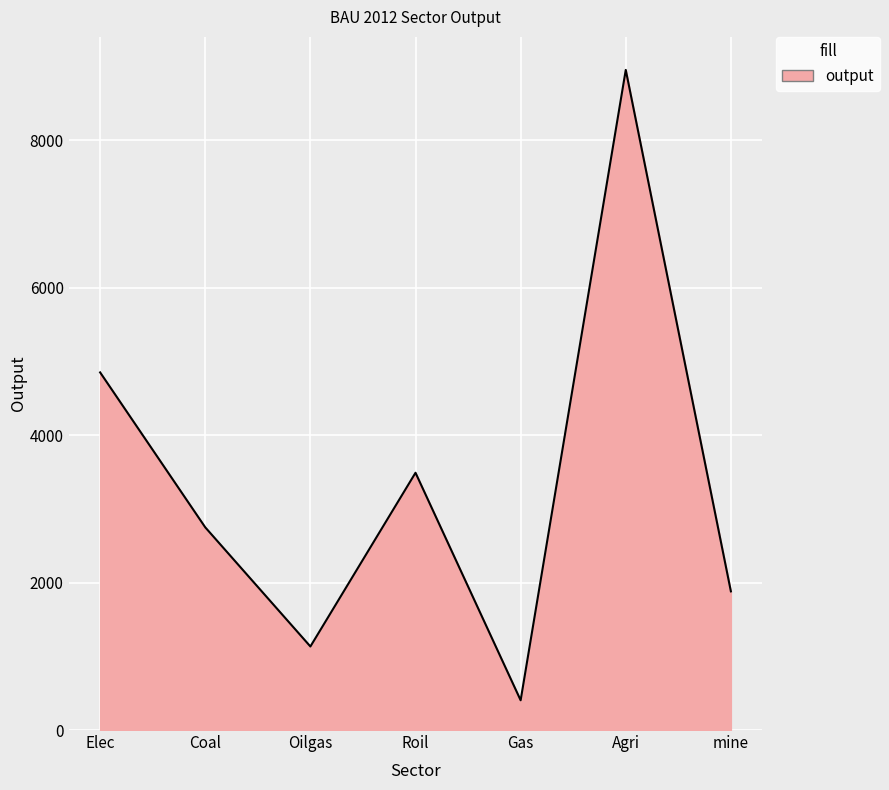

At which category does the data reach its first local valley?

Oilgas